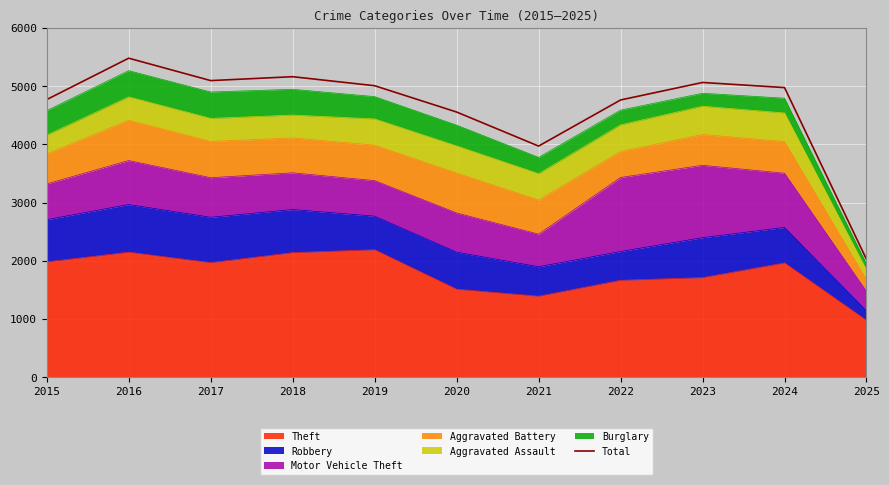

Which category has the highest value across all series?

2016